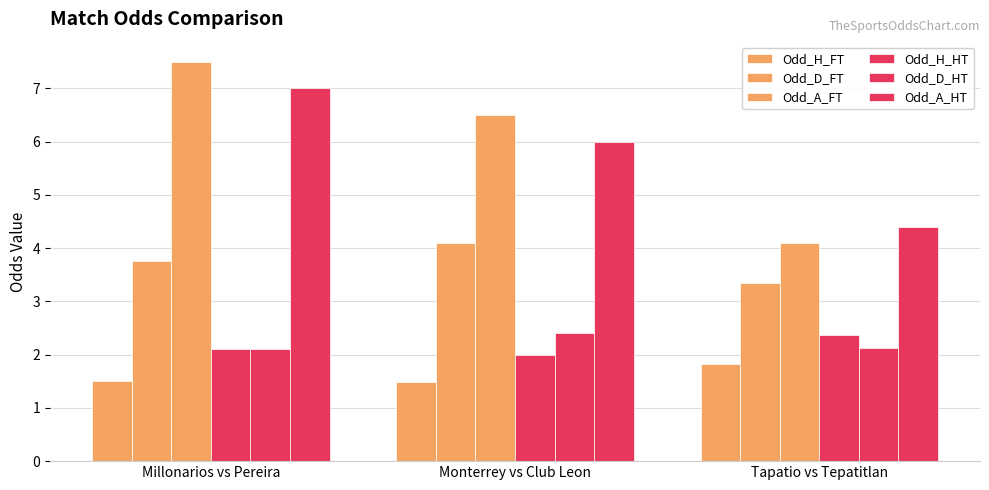

What is the average value of the Odd_H_FT series?

1.6